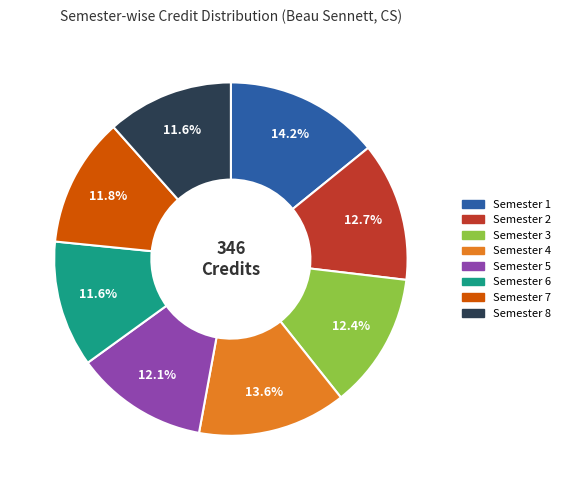

Which category has the biggest portion of the pie?

Semester 1